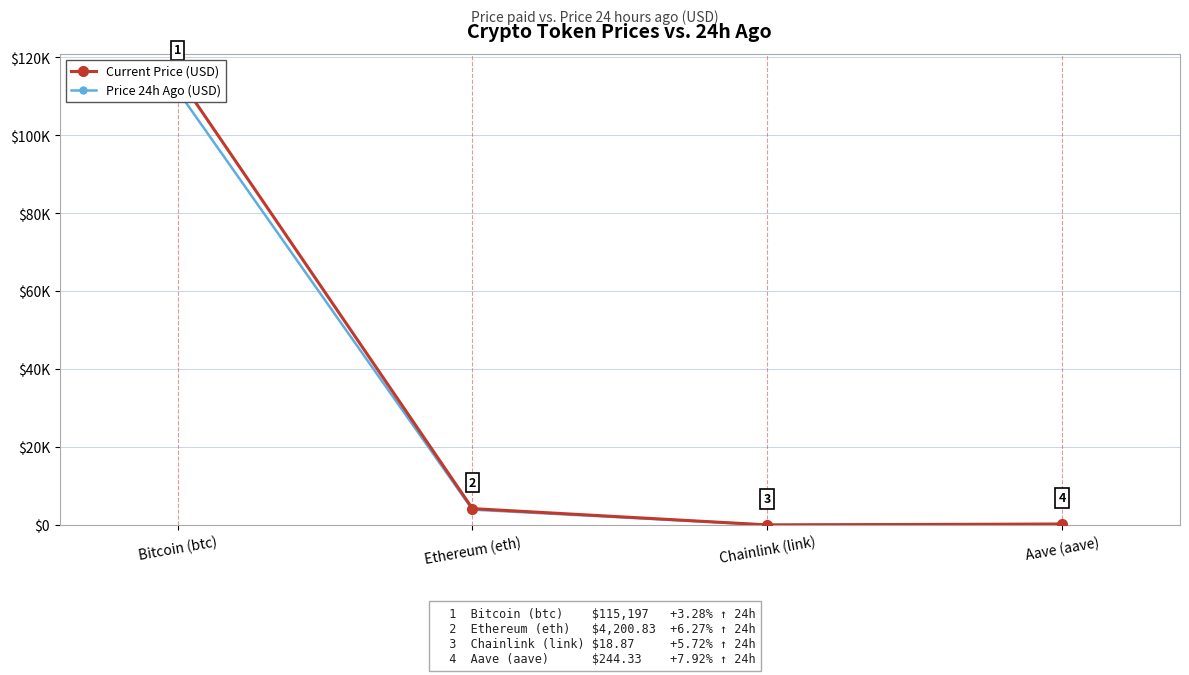

What is the maximum value shown in the chart?

115197.0